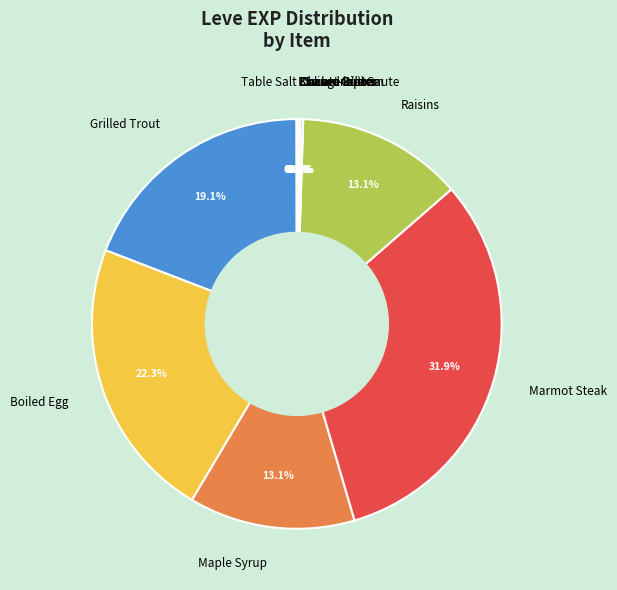

What is the largest slice in the pie chart?

Marmot Steak